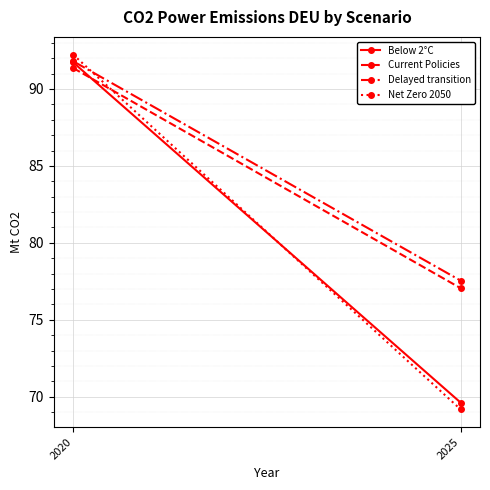

What is the sum of all Current Policies values?

168.4